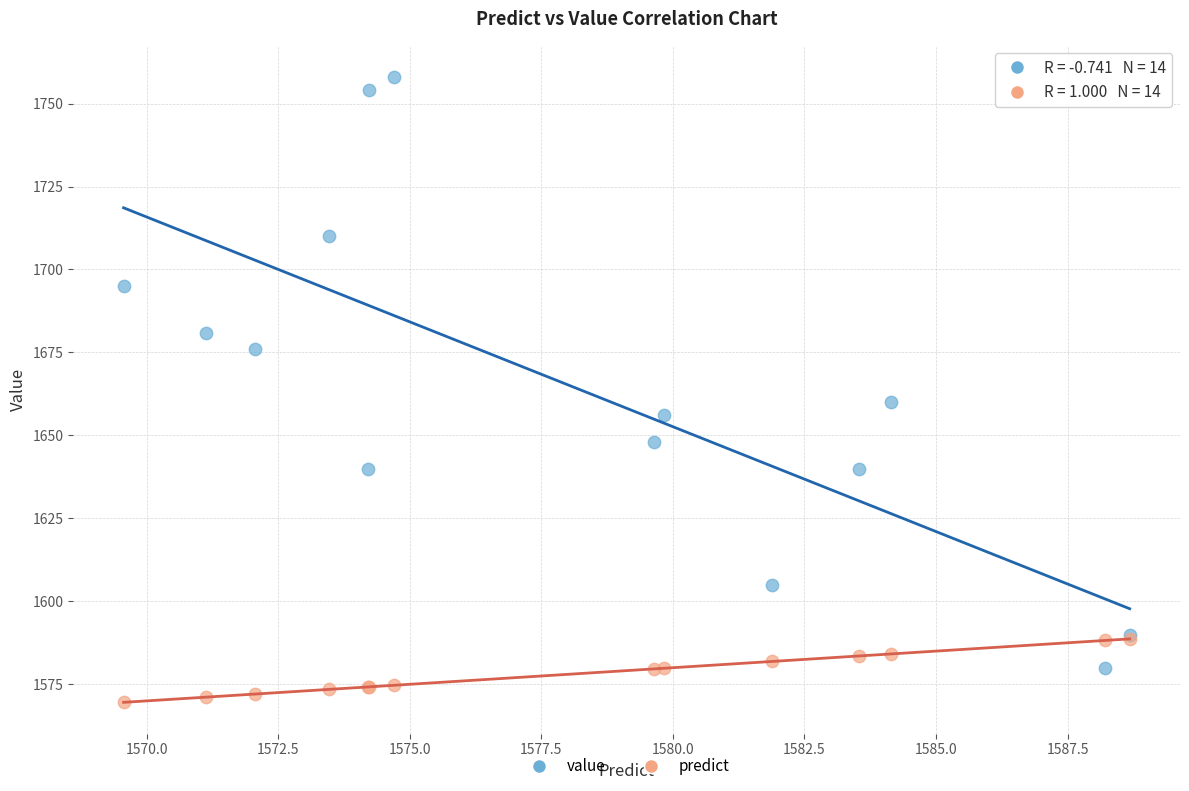

Which series reaches the minimum Y coordinate?

predict